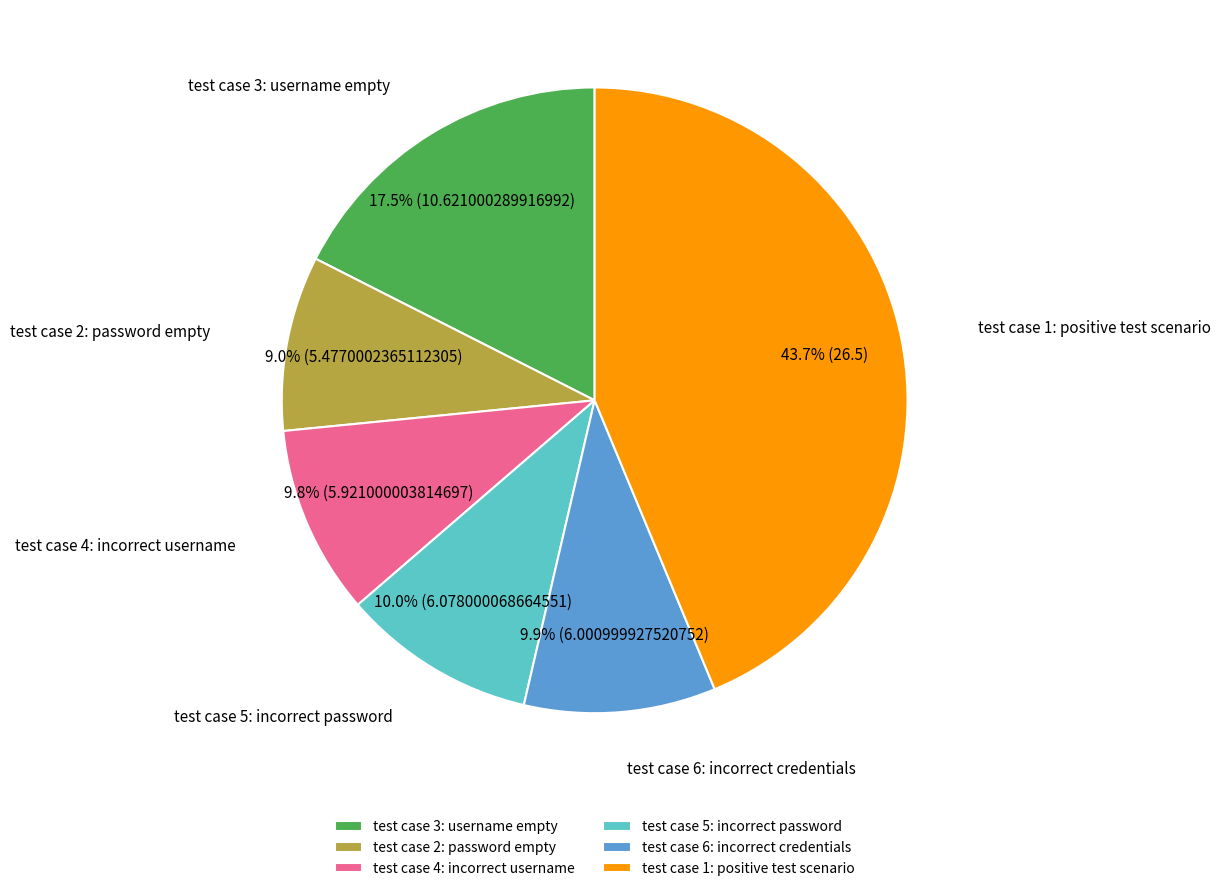

Do test case 3: username empty and test case 5: incorrect password together represent more than half of the pie?

No